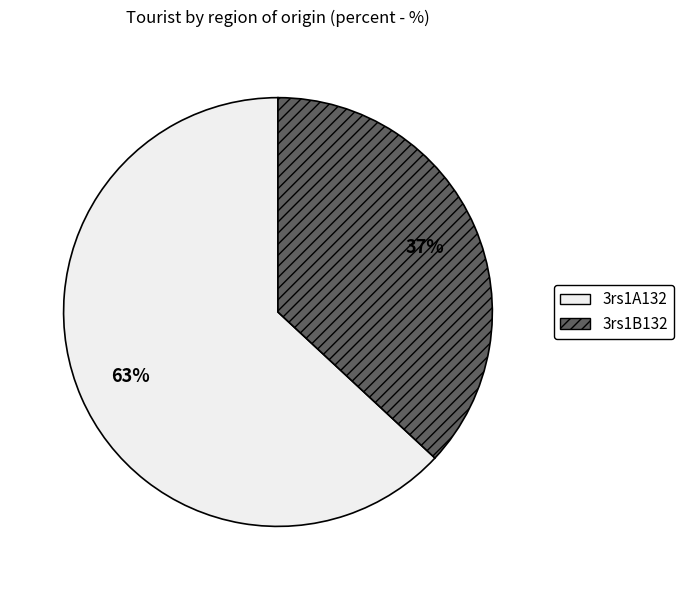

What is the ratio of the value at 3rs1A132 to the value at 3rs1B132?

1.7